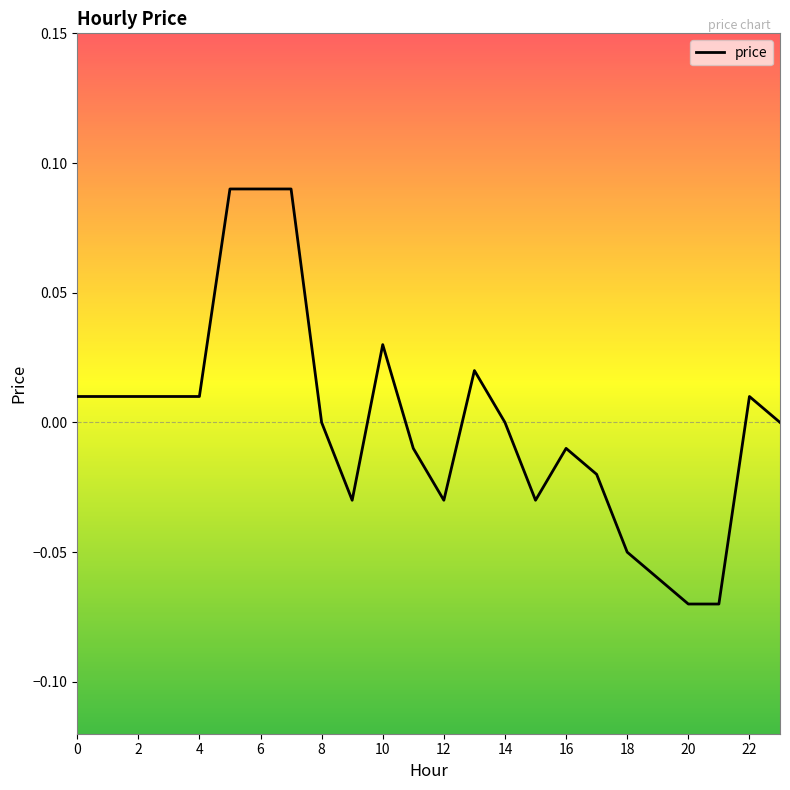

How many lines are shown in the chart?

1